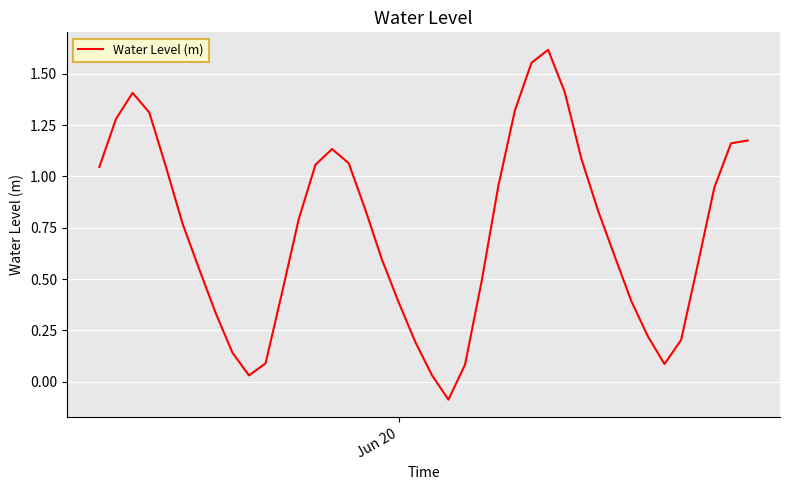

How many interior local valleys (lower than both neighbors) does the data have?

3